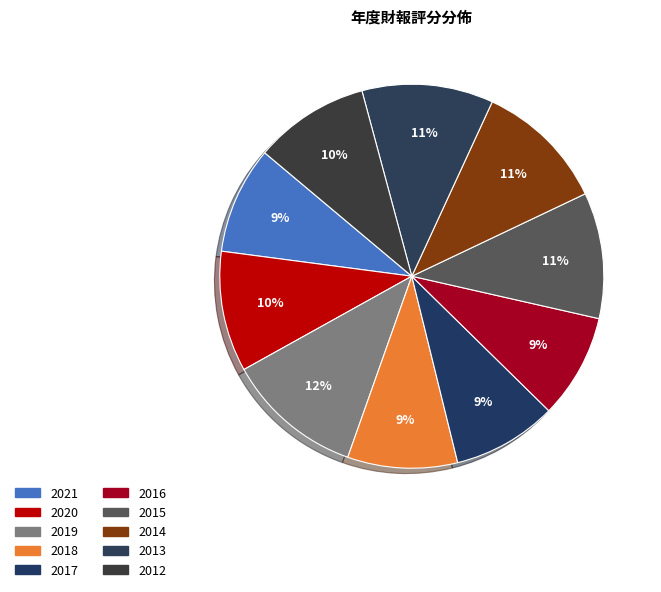

Count the number of slices in the pie.

10